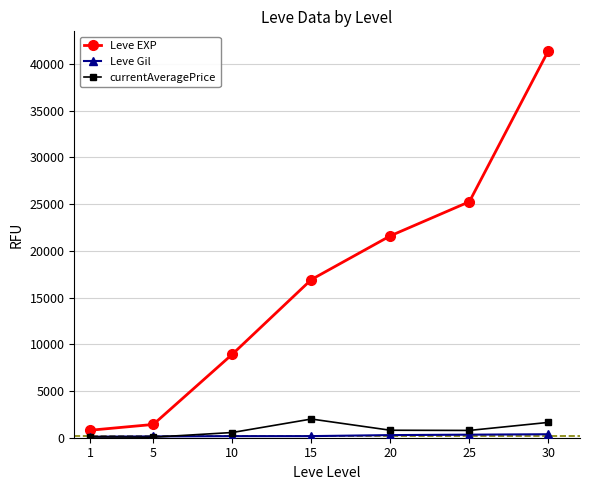

True or false: Leve EXP and currentAveragePrice cross at least once.

False